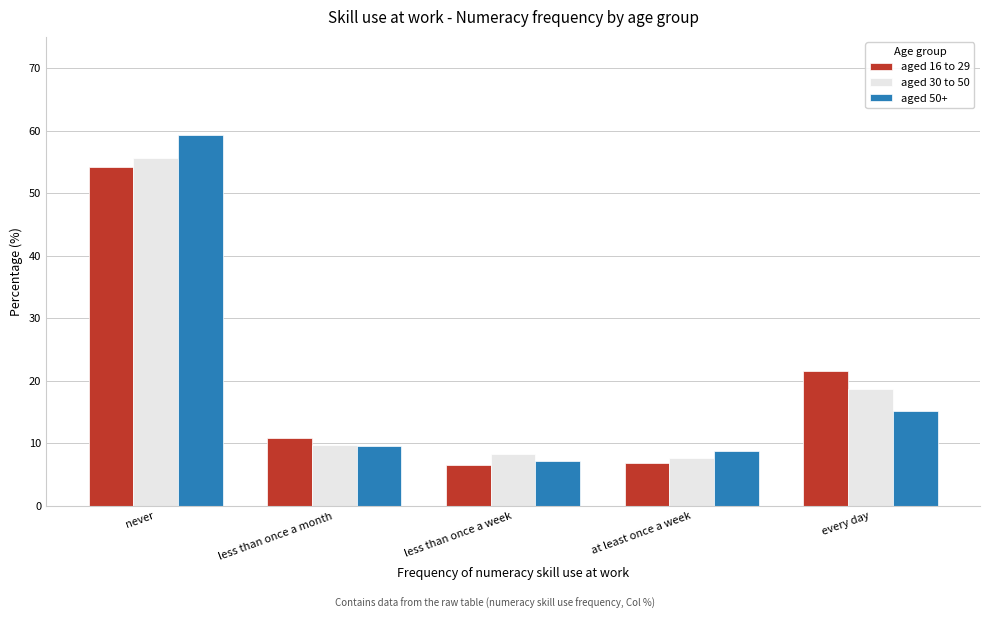

Reading left to right, what are all the values shown in this chart?

aged 16 to 29: never=54.2	less than once a month=10.9	less than once a week=6.5	at least once a week=6.9	every day=21.5
aged 30 to 50: never=55.6	less than once a month=9.7	less than once a week=8.3	at least once a week=7.6	every day=18.7
aged 50+: never=59.3	less than once a month=9.6	less than once a week=7.2	at least once a week=8.7	every day=15.2